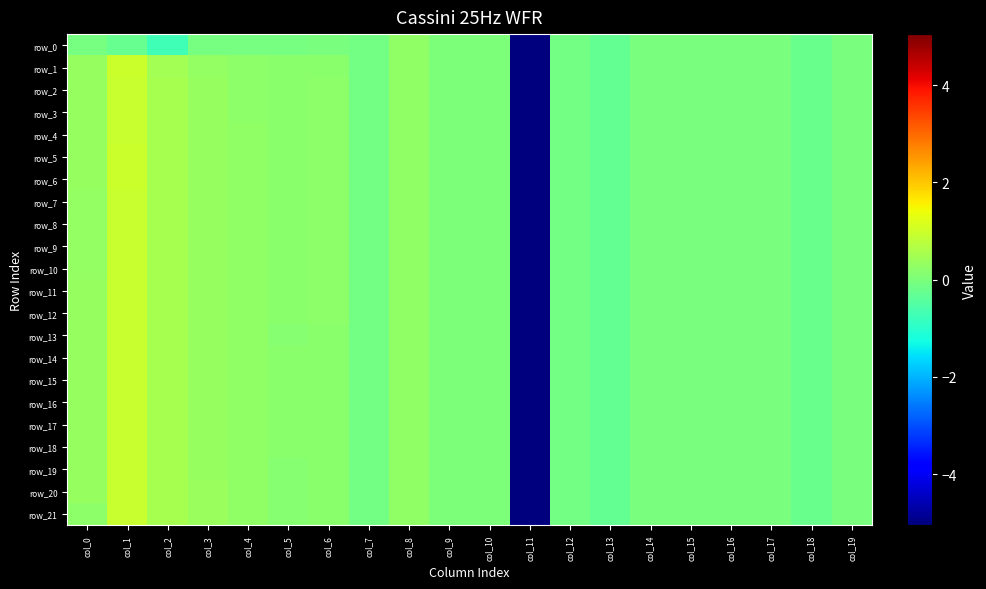

The value of row_18 at col_5 is 0.2. True or false?

True